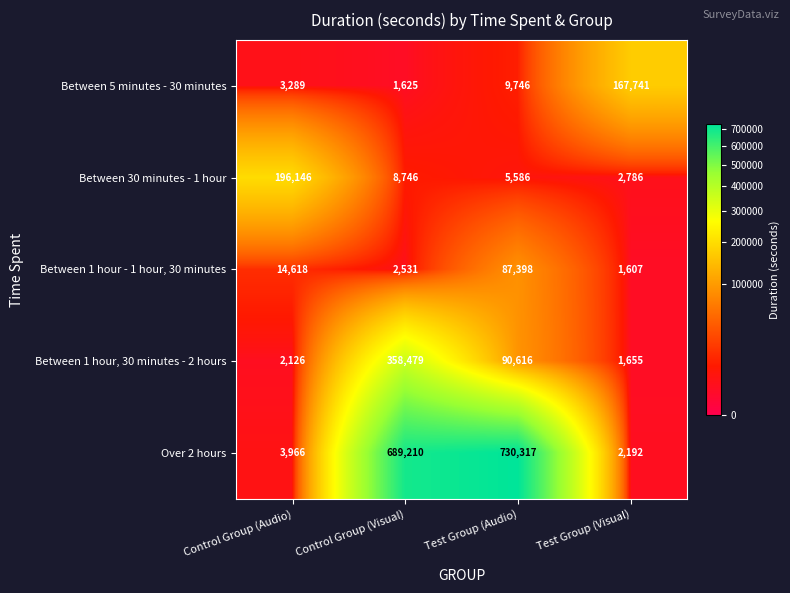

Rank the series by their maximum value, from lowest to highest.

Between 1 hour - 1 hour, 30 minutes, Between 5 minutes - 30 minutes, Between 30 minutes - 1 hour, Between 1 hour, 30 minutes - 2 hours, Over 2 hours